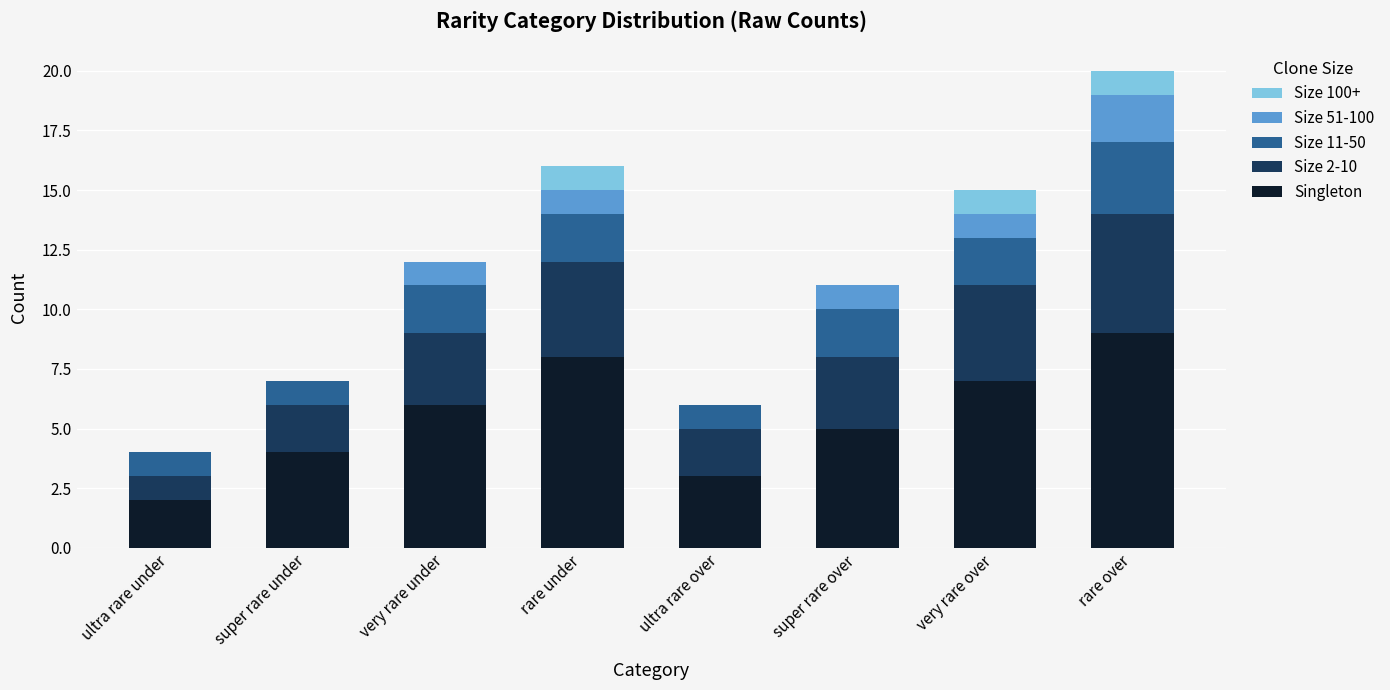

The Singleton series shows 5 at super rare over. True or false?

True